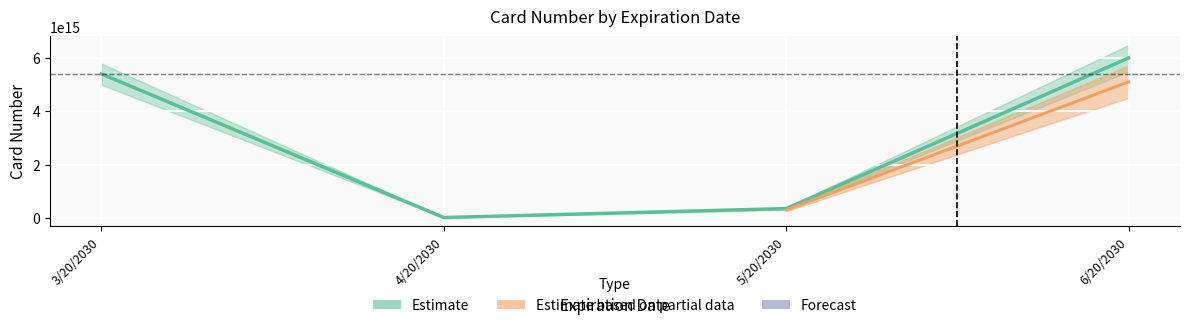

Is it true that the value at 3/20/2030 is 3211566234051696?

False